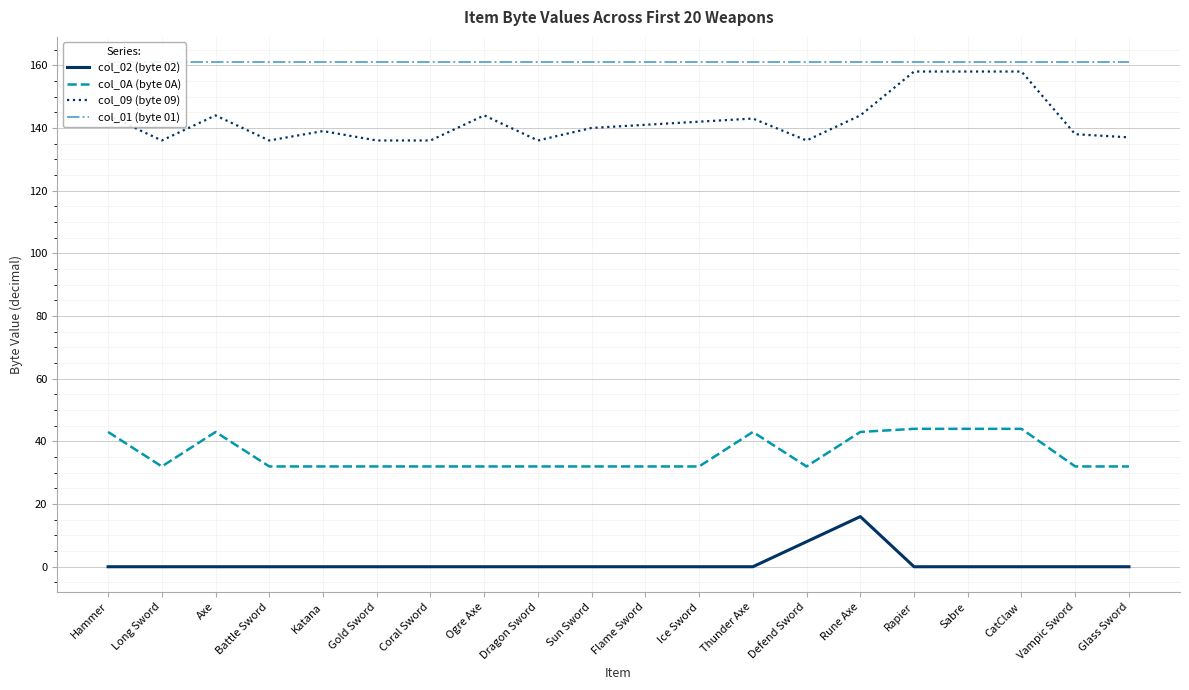

Is it true that col_0A (byte 0A) equals 10 at Ogre Axe?

False